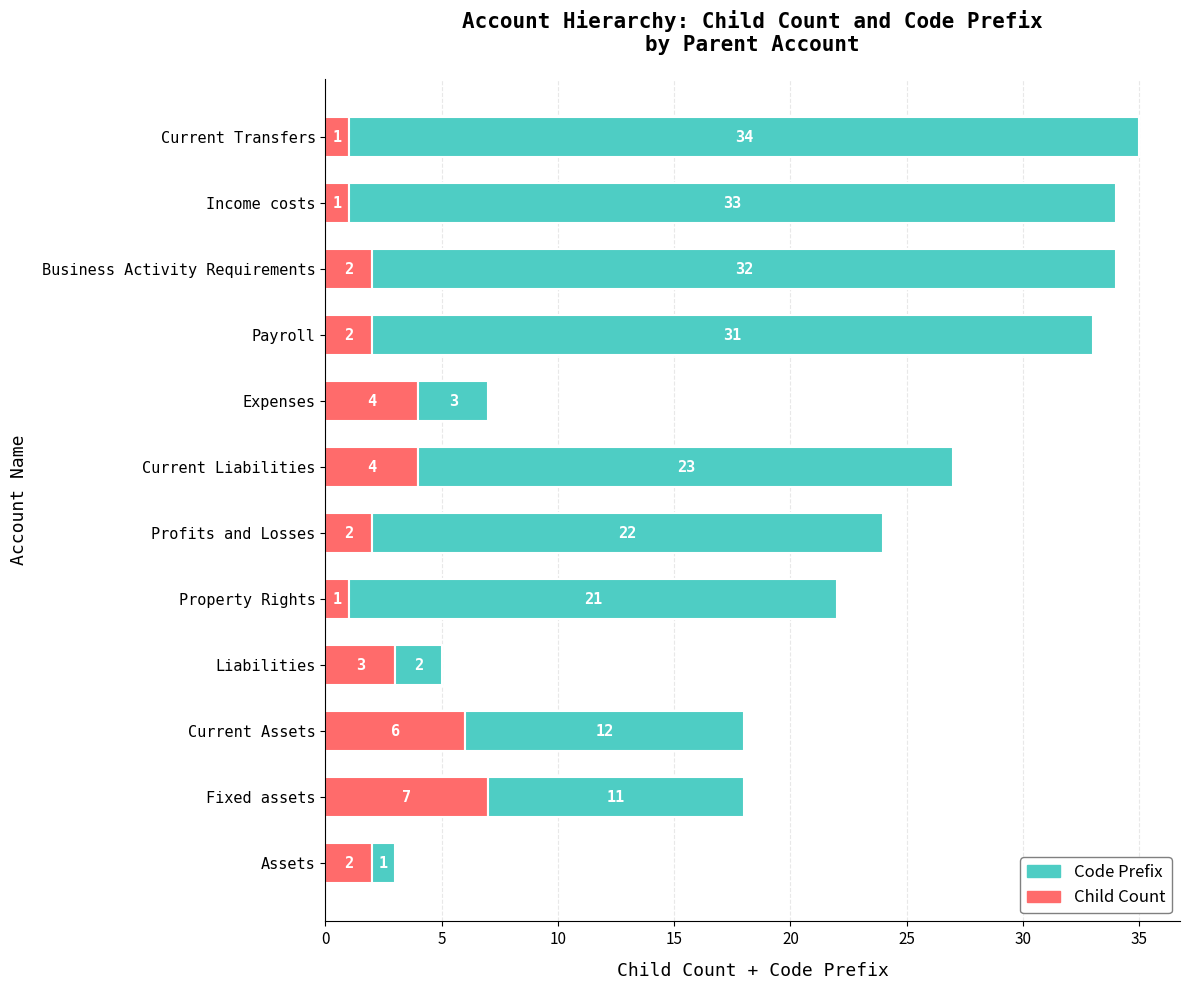

What is the sum of the Child Count values at Profits and Losses and Assets?

4